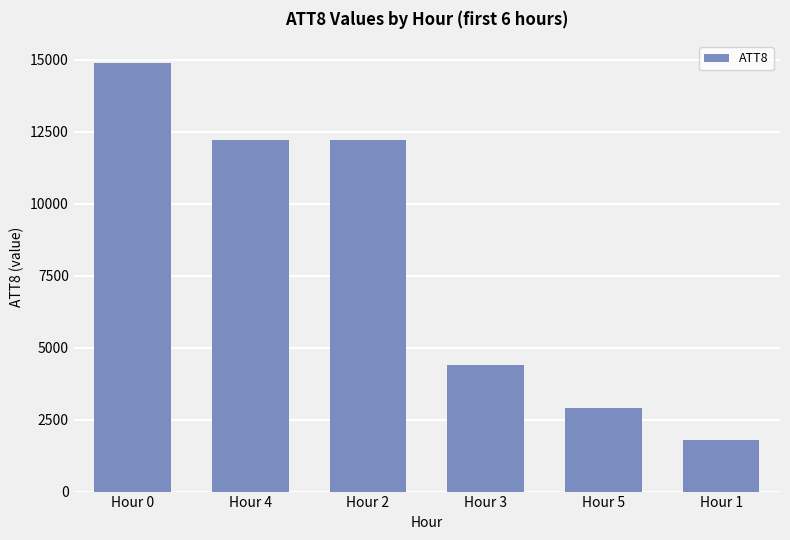

How many data points are less than 12200?

3